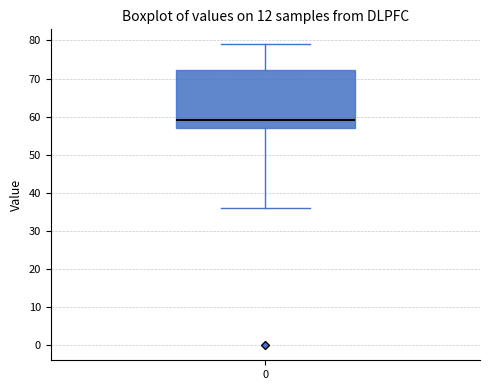

Read this box plot against the y-axis: the position of the median line, the range covered by the box, and the ends of both whiskers. The values are not printed on the chart, so give them approximately, as read against the axis.

median 59, box 57 to 72, whiskers 36 to 79